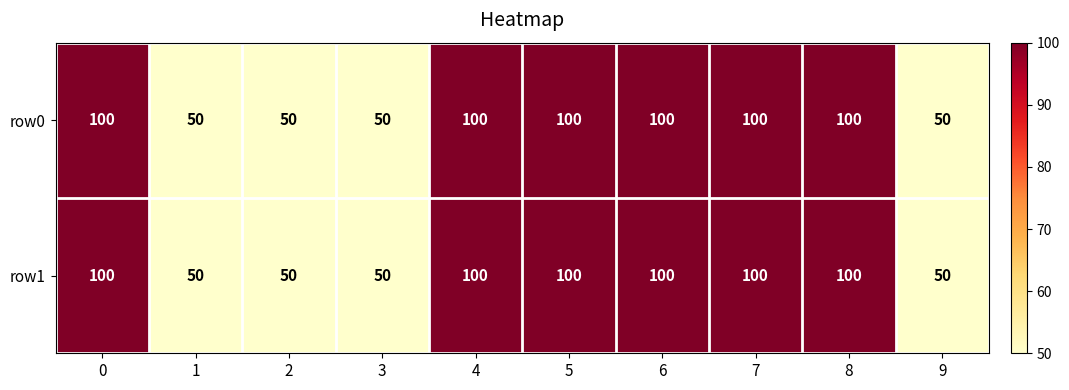

How many data points does each series have?

10